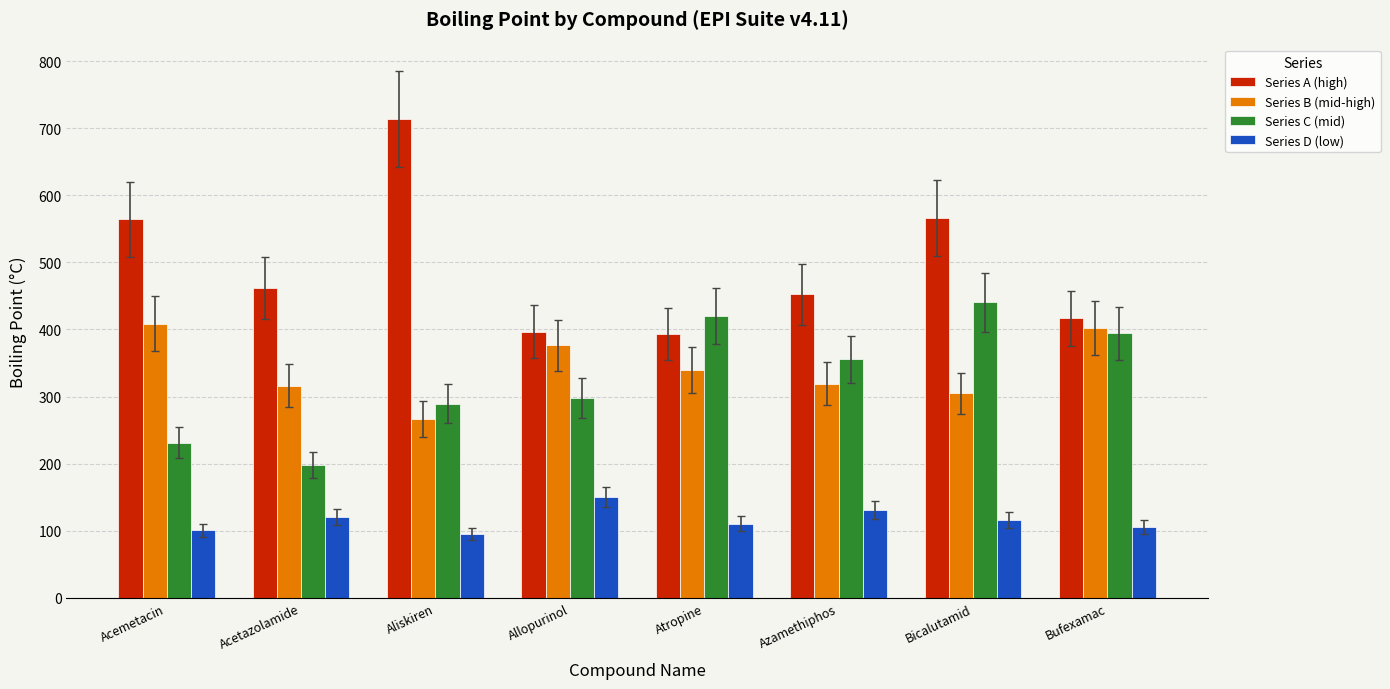

What is the highest value of the Series C (mid) series?

440.7